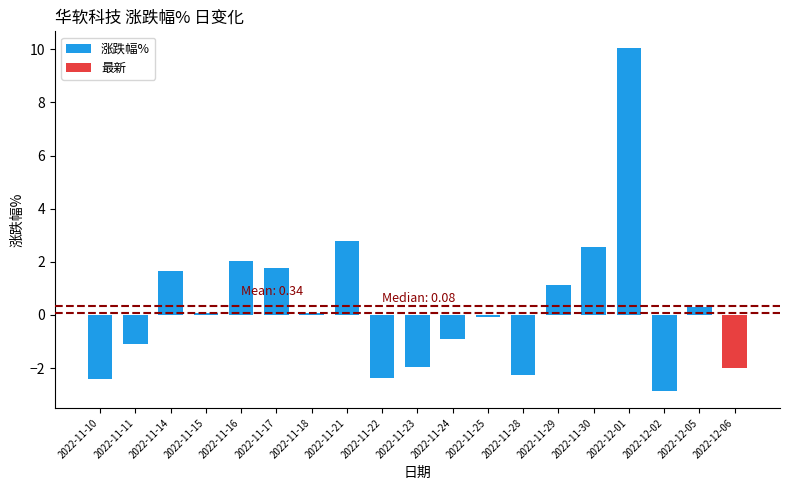

Between 2022-12-05 and 2022-11-15, which is larger?

2022-12-05